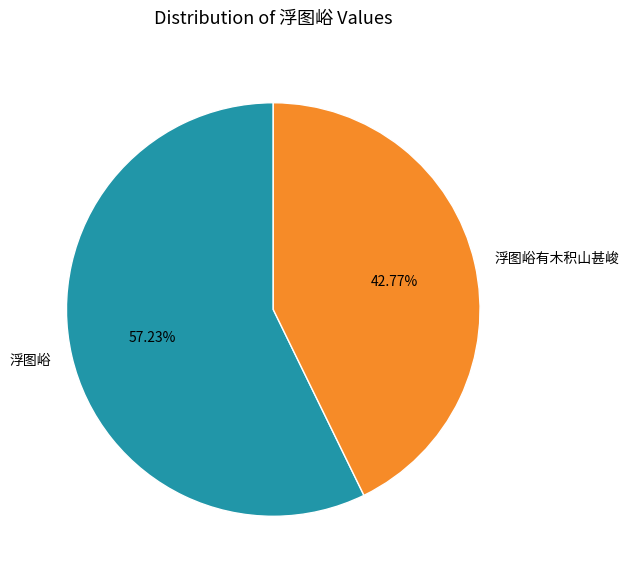

To the nearest percent, what is the difference between the 浮图峪 and 浮图峪有木积山甚峻 slice percentages?

14%